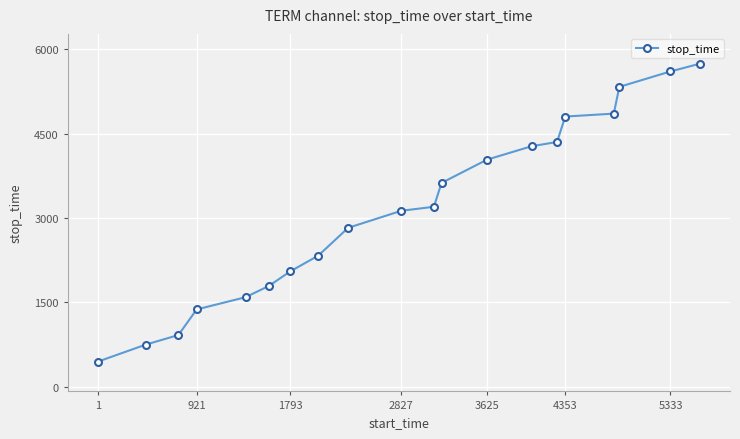

What is the difference between the maximum and second lowest values?

4994